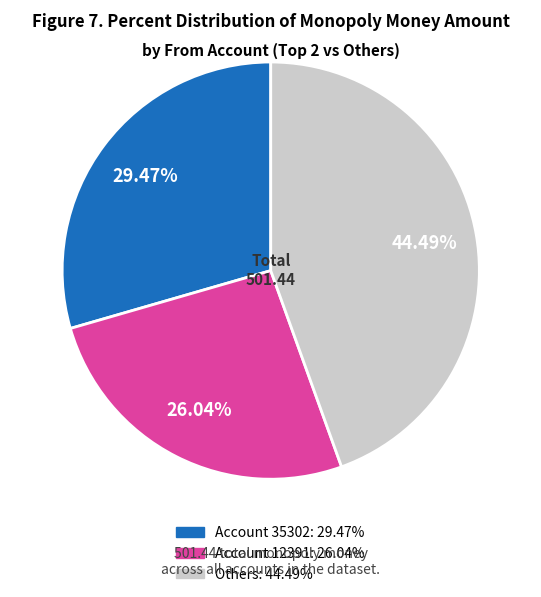

How many slices are in this pie chart?

3